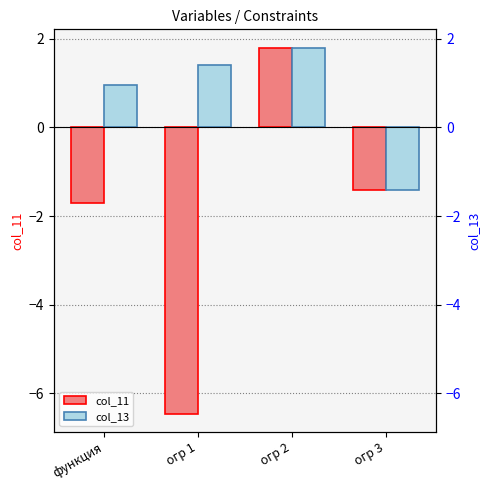

Count the number of data series in this chart.

2